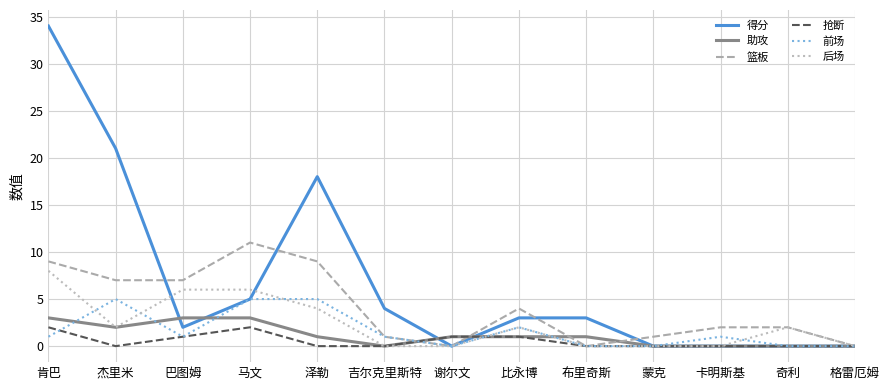

What is the sum of the 篮板 values at 杰里米 and 蒙克?

8